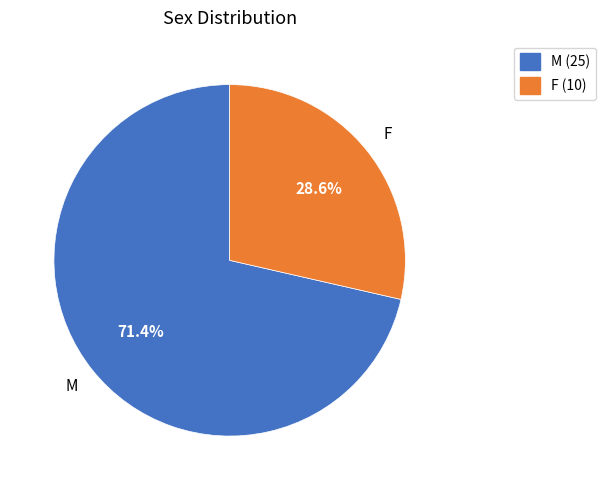

How much of the chart is everything except M?

28.6%